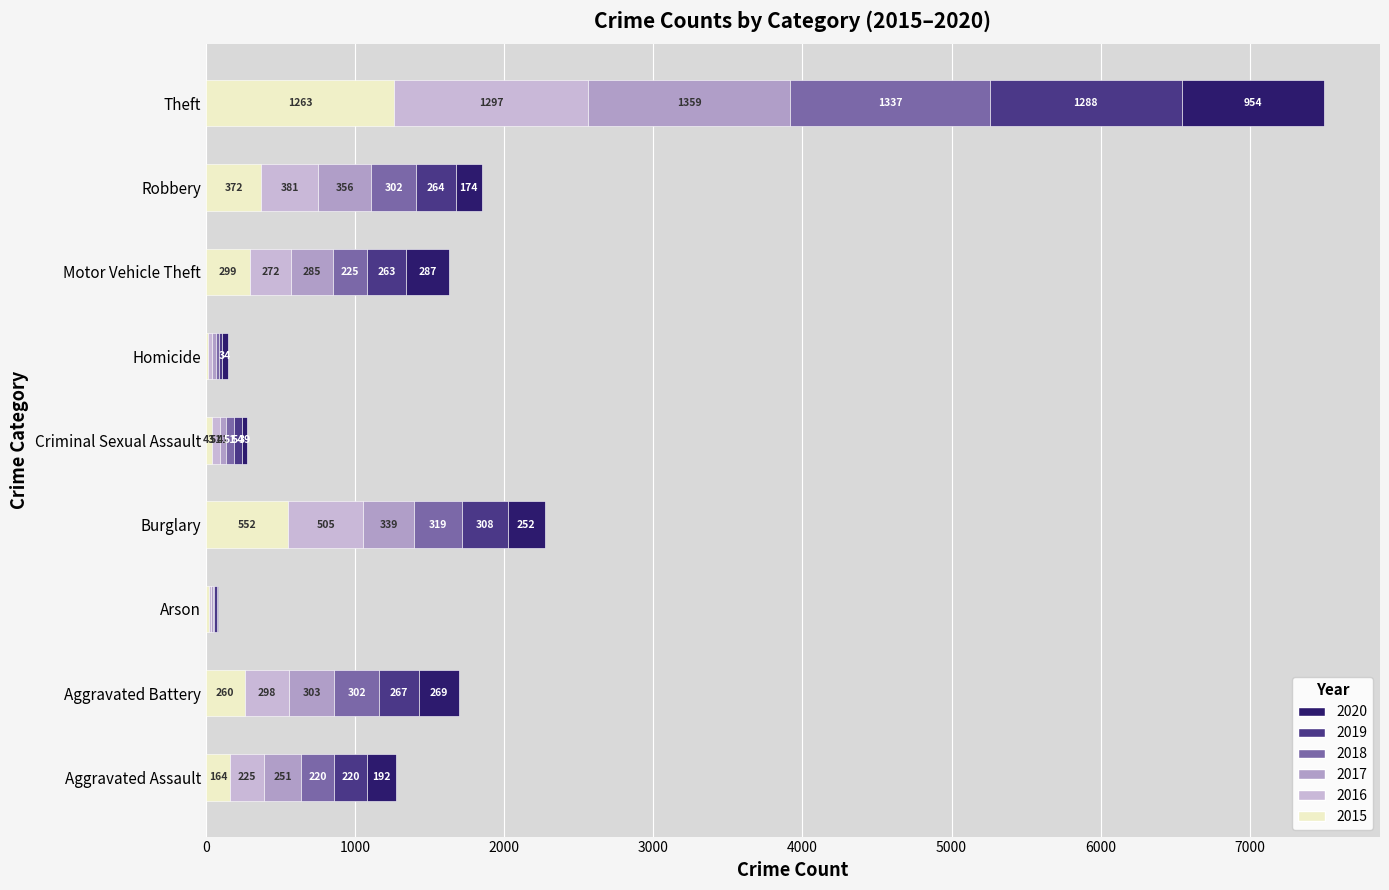

What value does the 2017 series have at Aggravated Assault, to the nearest 100?

300